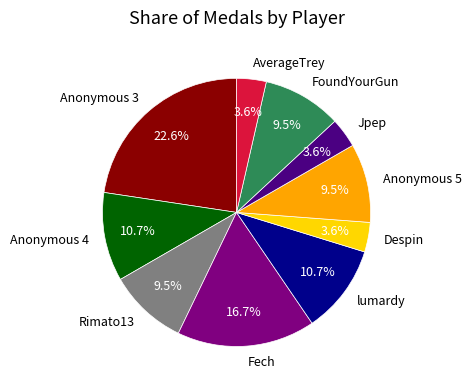

To the nearest percent, what percentage of the pie is Anonymous 4?

11%